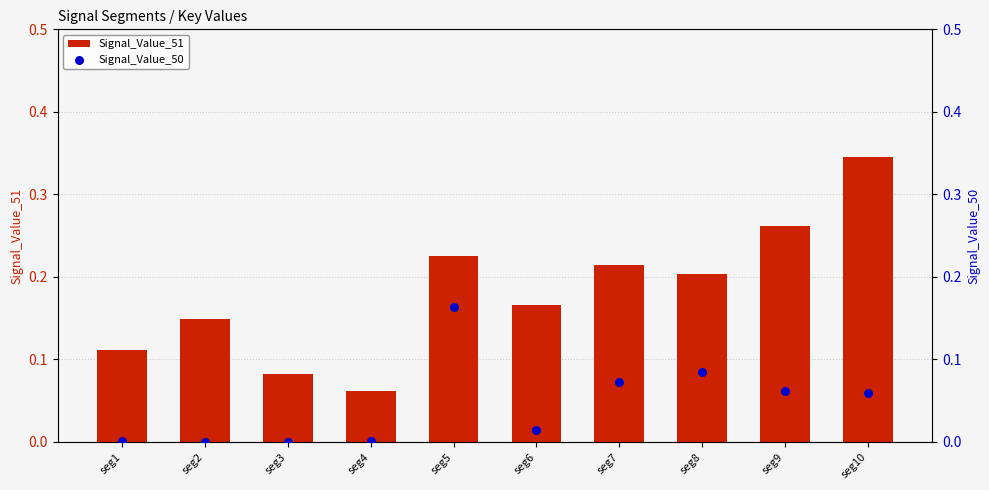

Which series has the largest Y range (max minus min)?

Signal_Value_51